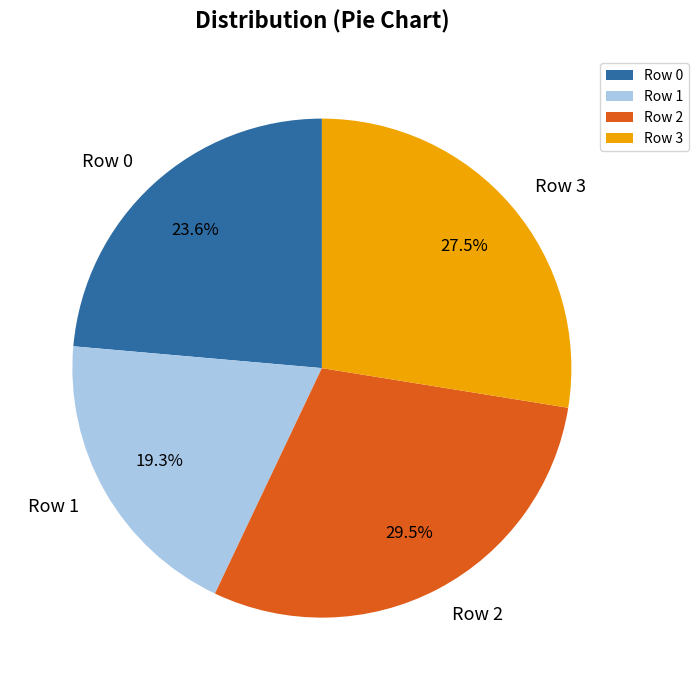

Does Row 0 represent more than half of the total?

No